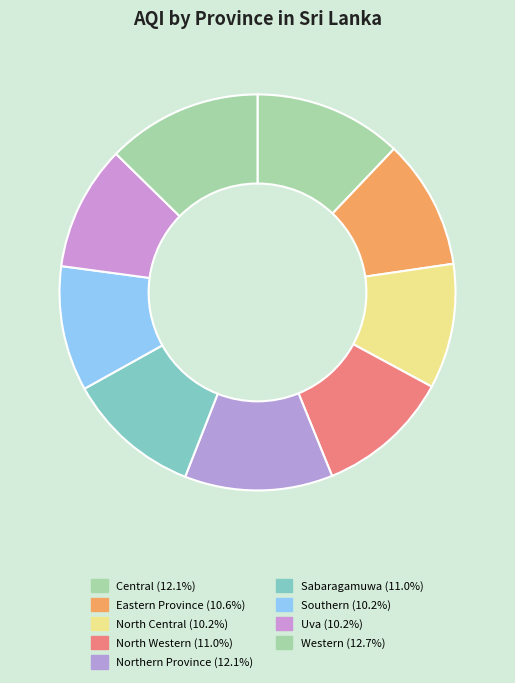

Is it true that North Central is 10% of the pie?

True